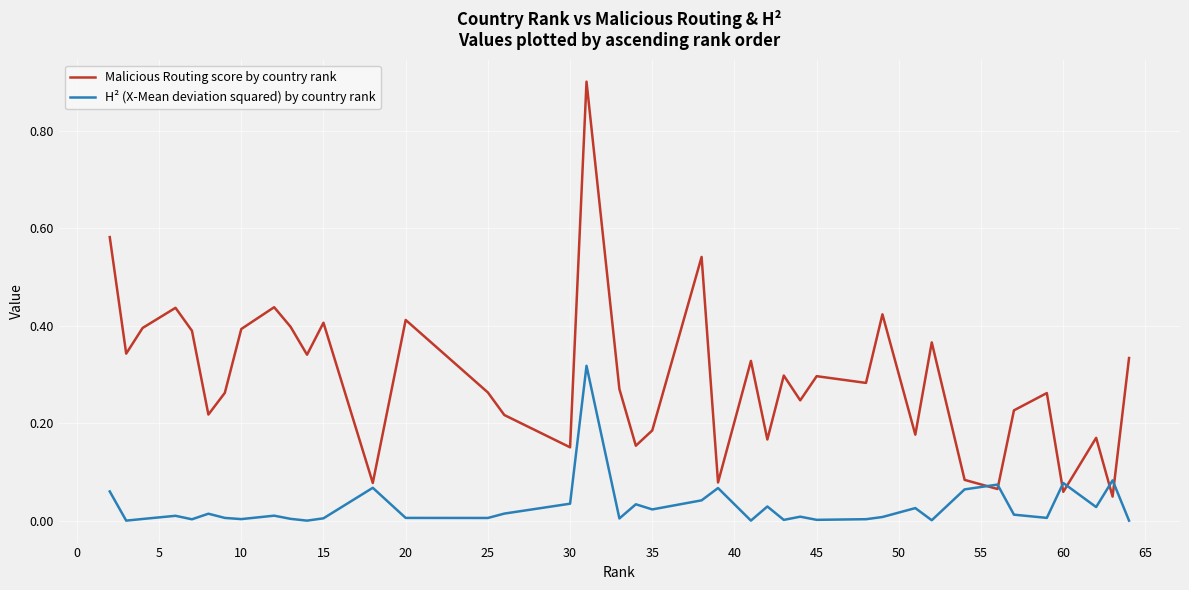

Rank the series by their maximum value, from lowest to highest.

H² (X-Mean deviation squared) by country rank, Malicious Routing score by country rank